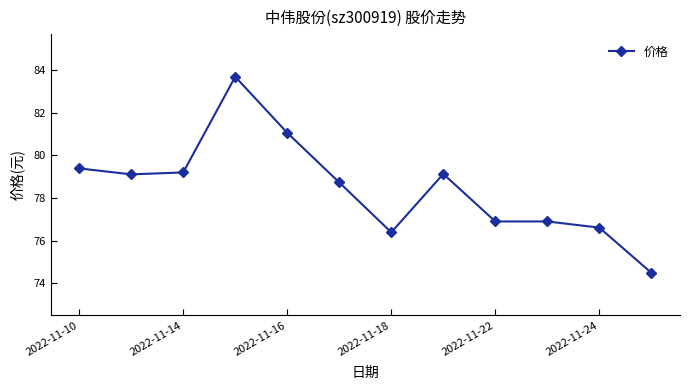

What is the difference between the maximum and minimum values?

9.2